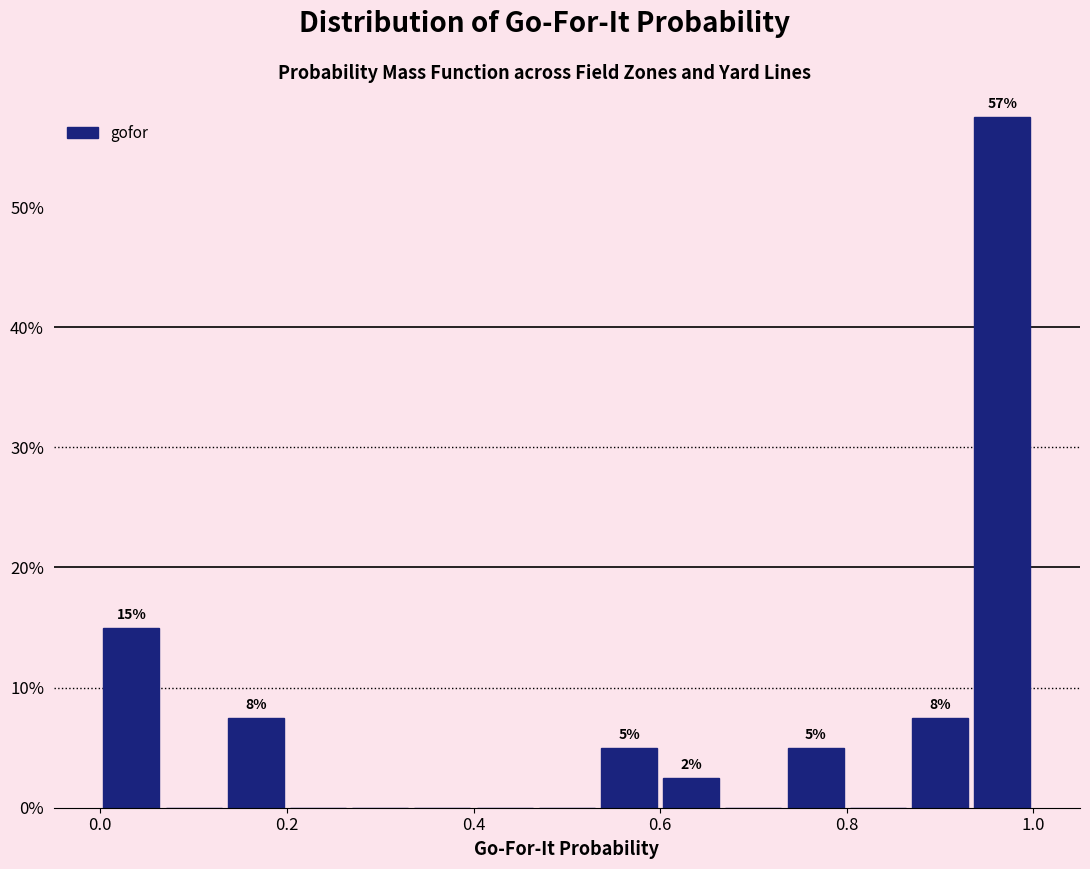

Read against the x-axis, roughly where is the centre of the tallest bar?

0.96